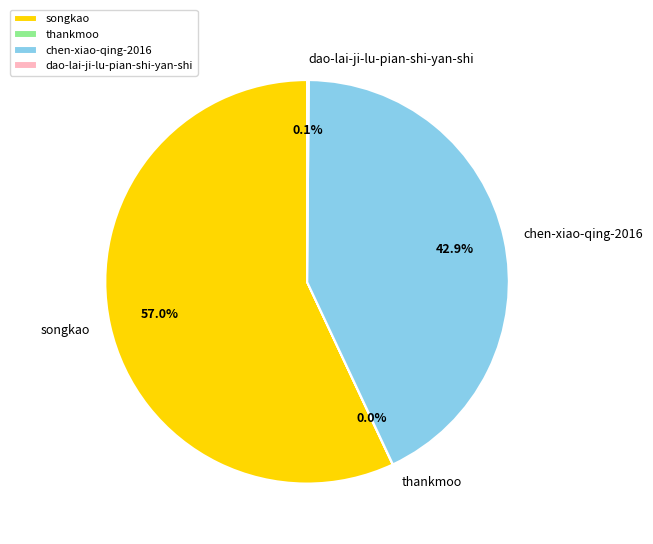

The songkao slice represents 57% of the pie. True or false?

True